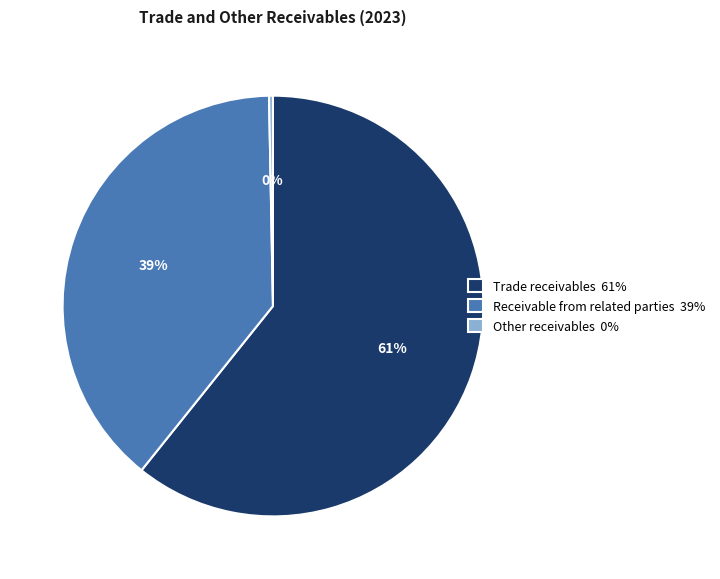

How many segments does this pie chart have?

3